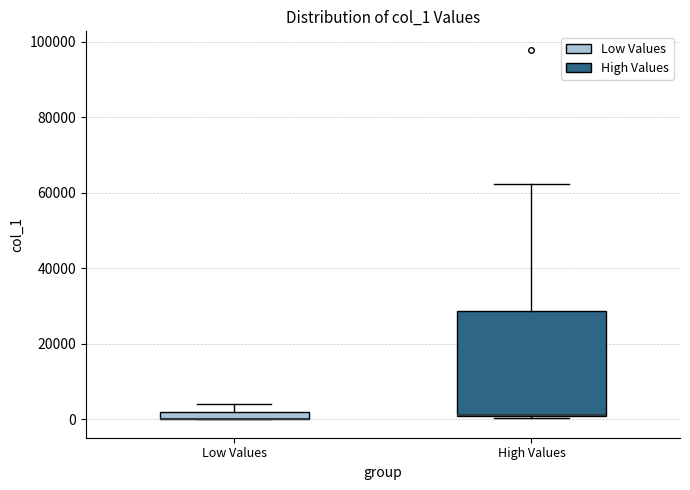

Comparing the boxes themselves (not the whiskers), which one is the tallest?

High Values